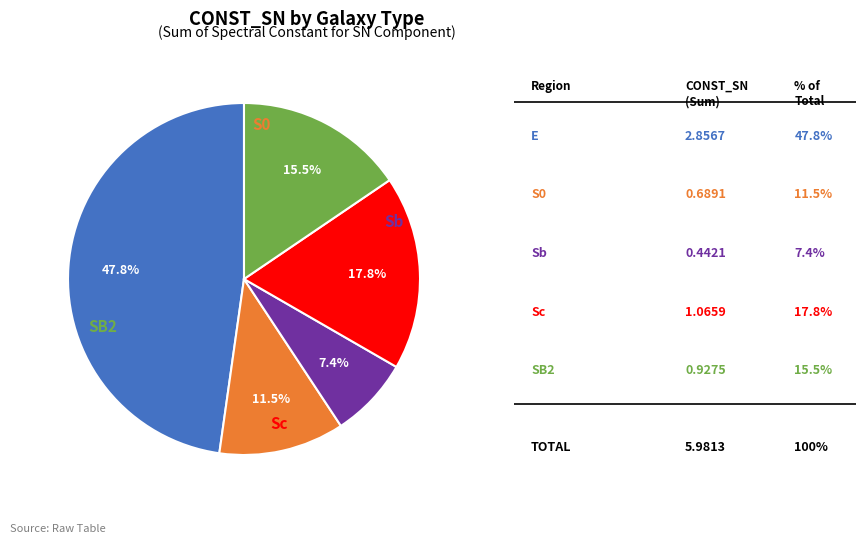

To the nearest percent, what is the difference between the largest and smallest slice percentages?

40%